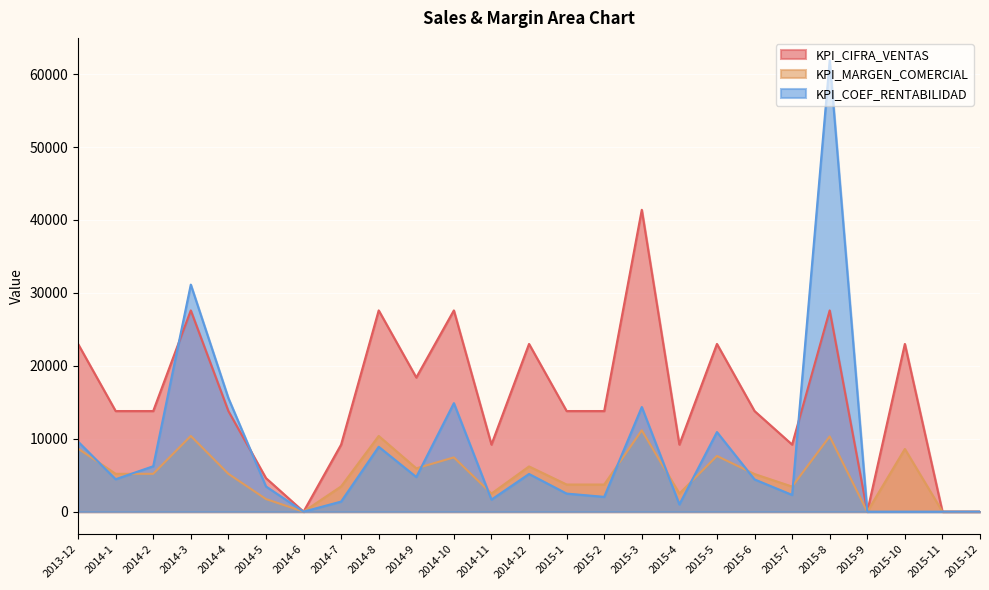

Which category has the highest value in the KPI_CIFRA_VENTAS series?

2015-3